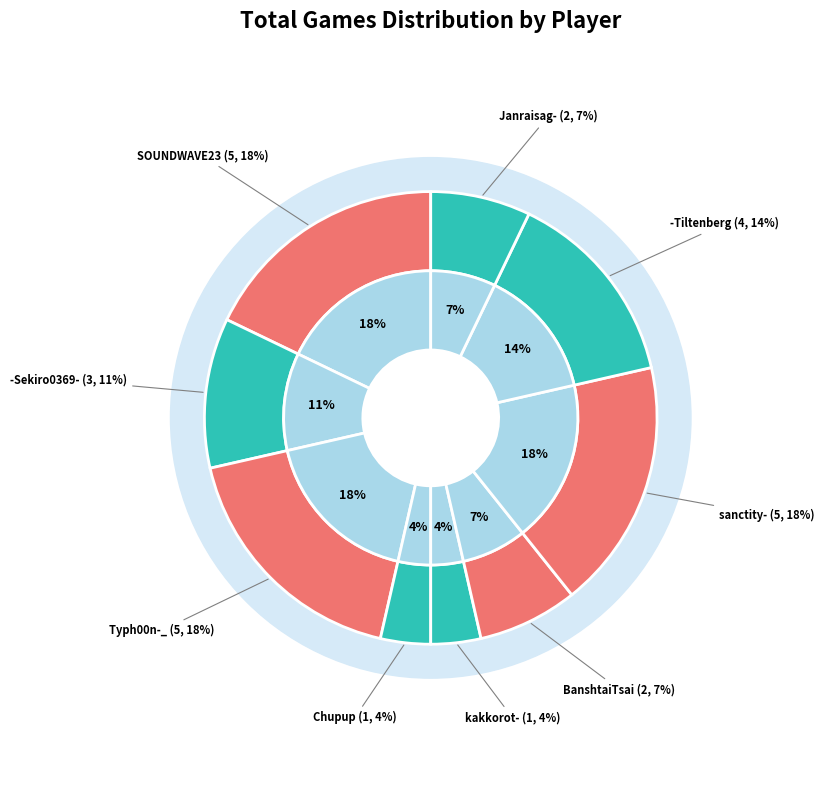

Which has a higher value, Typh00n-_ or sanctity-?

Typh00n-_